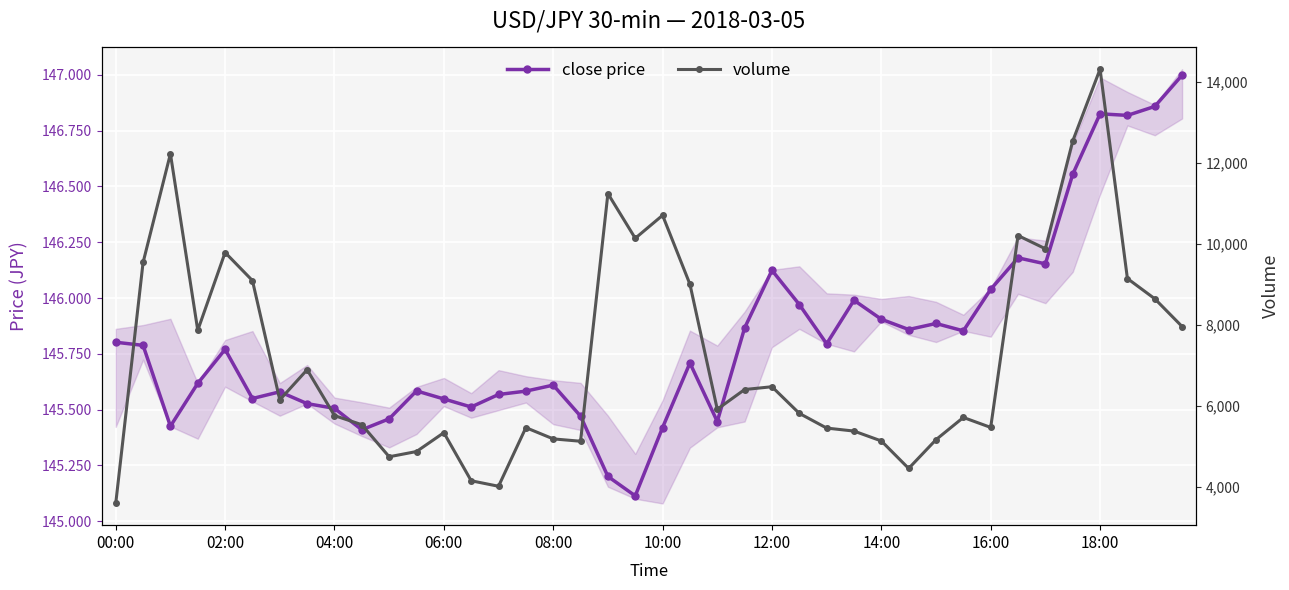

What is the difference between the highest and lowest values at 33?

10053.8